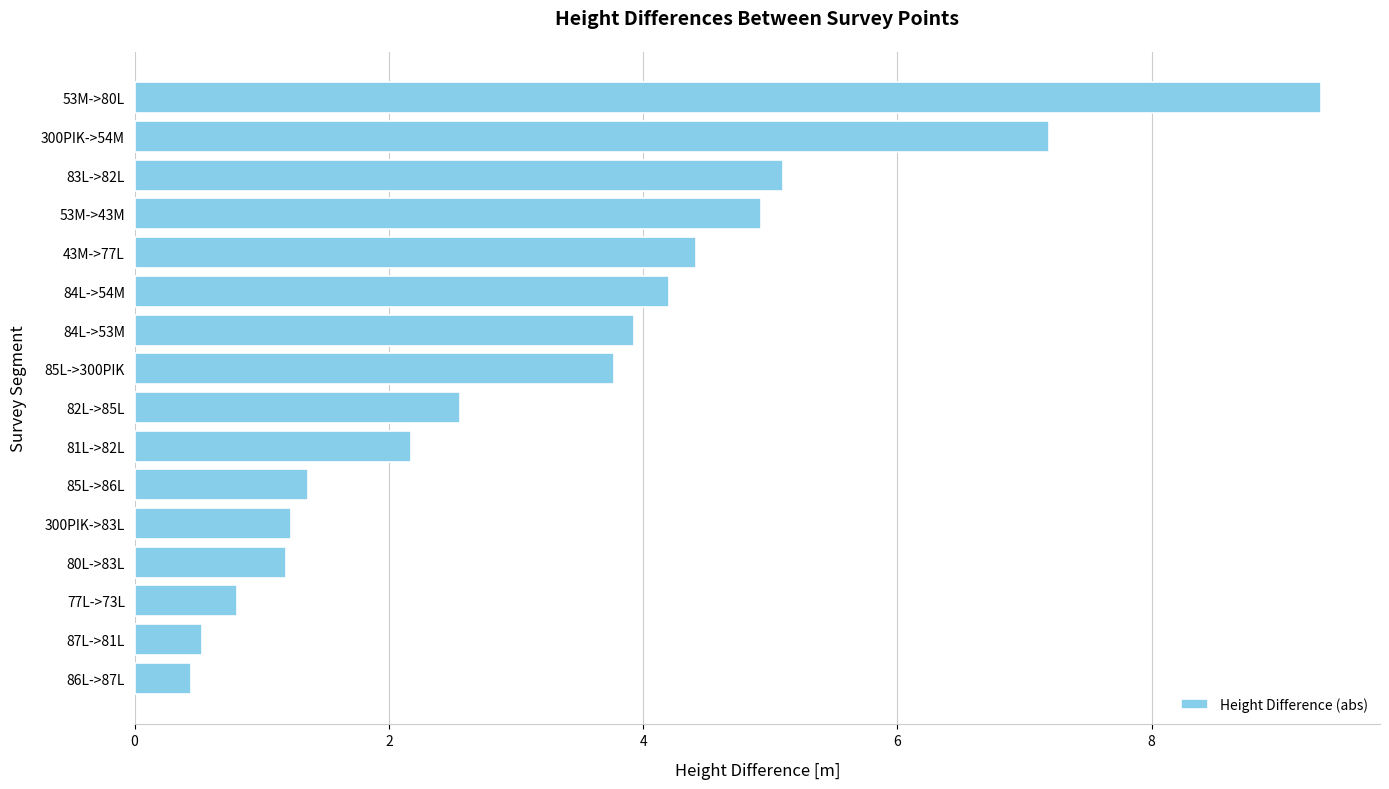

Which has a higher value, 81L->82L or 85L->300PIK?

85L->300PIK